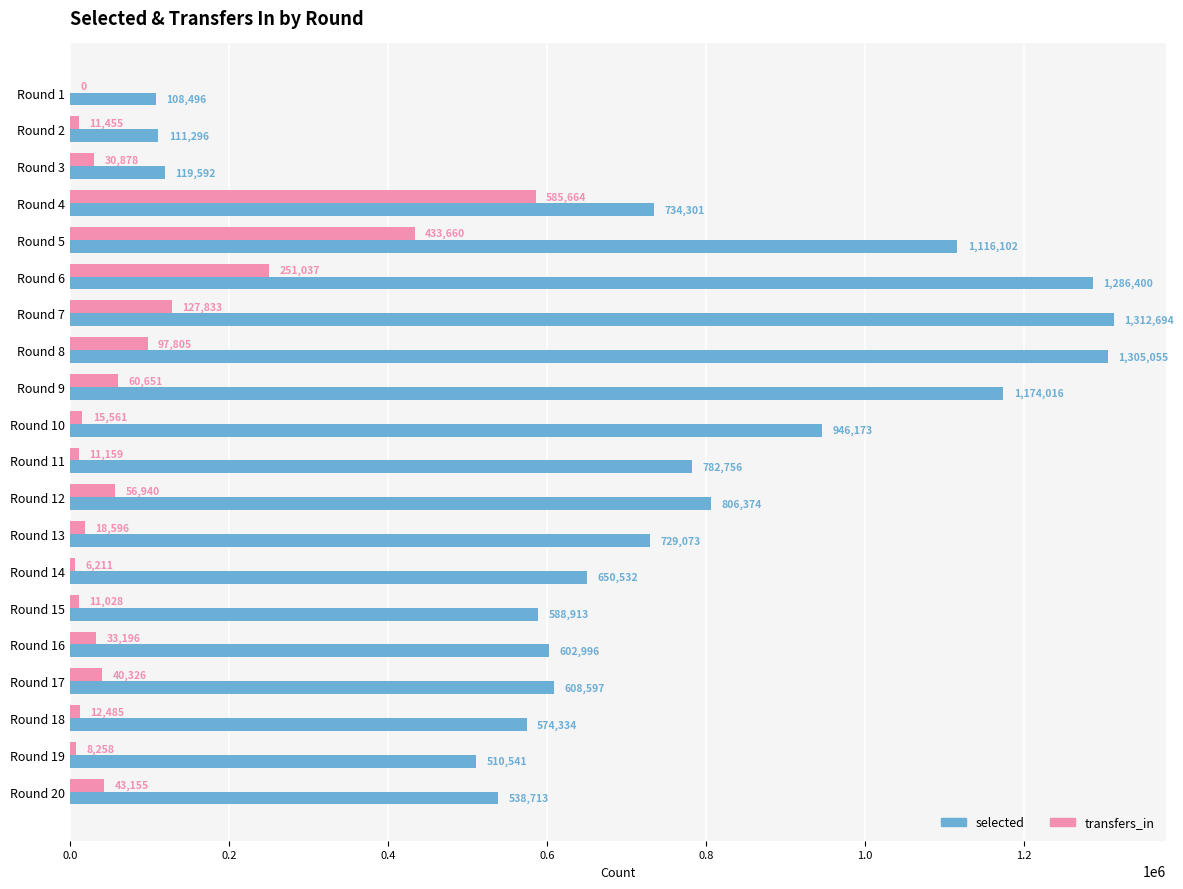

Is it true that selected equals 574334 at Round 18?

True